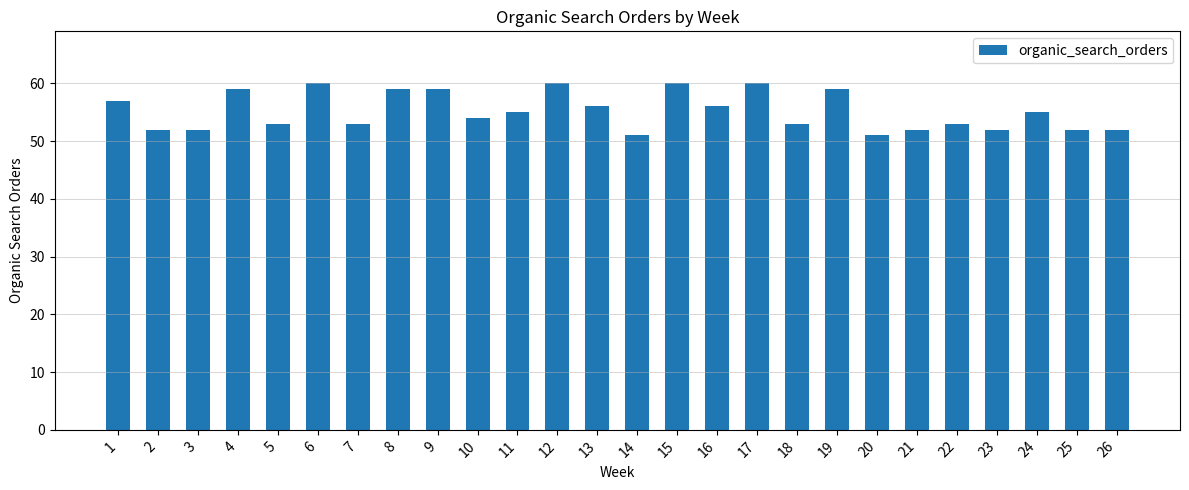

What is the average value?

55